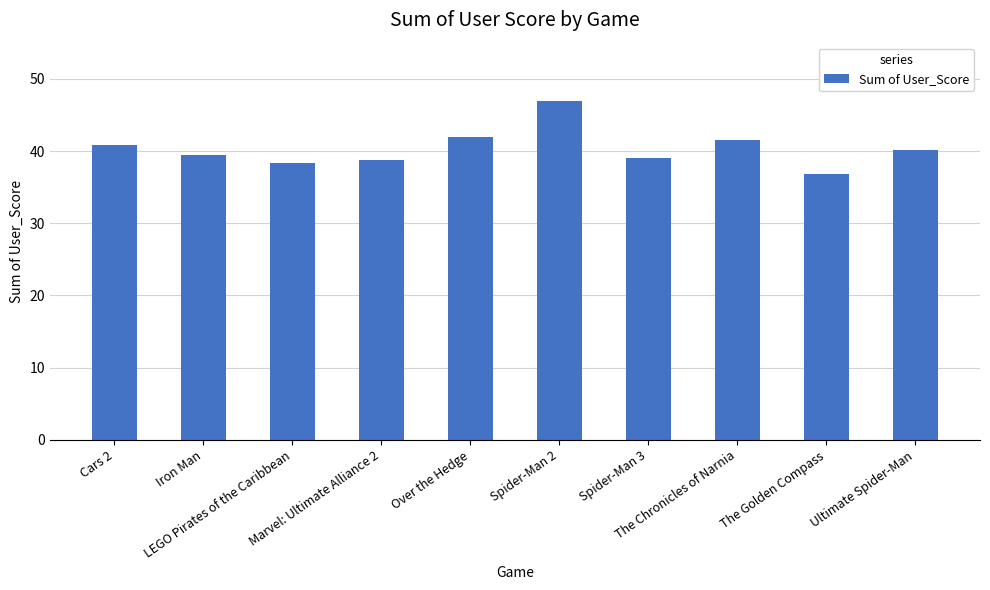

What is the difference between the maximum and second lowest values?

8.6